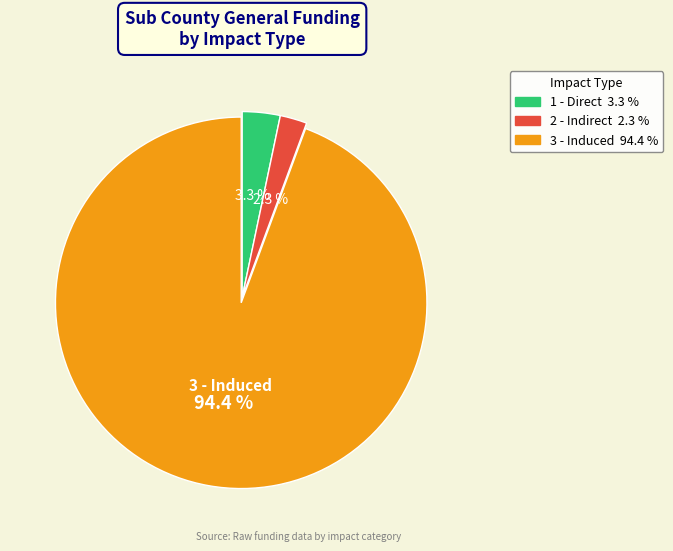

How many segments does this pie chart have?

3